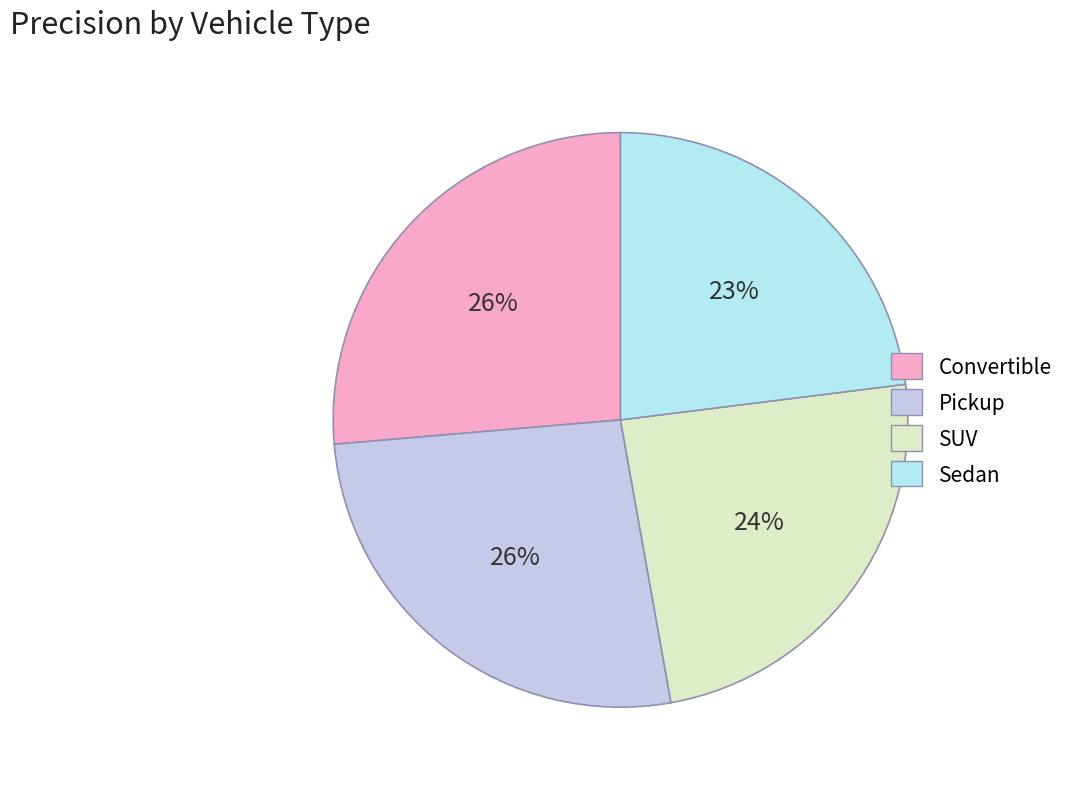

How many segments does this pie chart have?

4